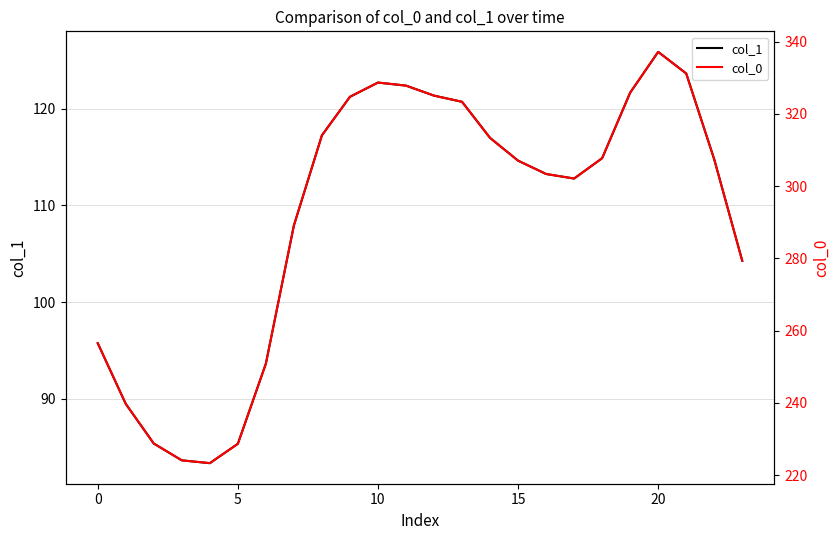

The col_1 series shows 196.2 at 20. True or false?

False